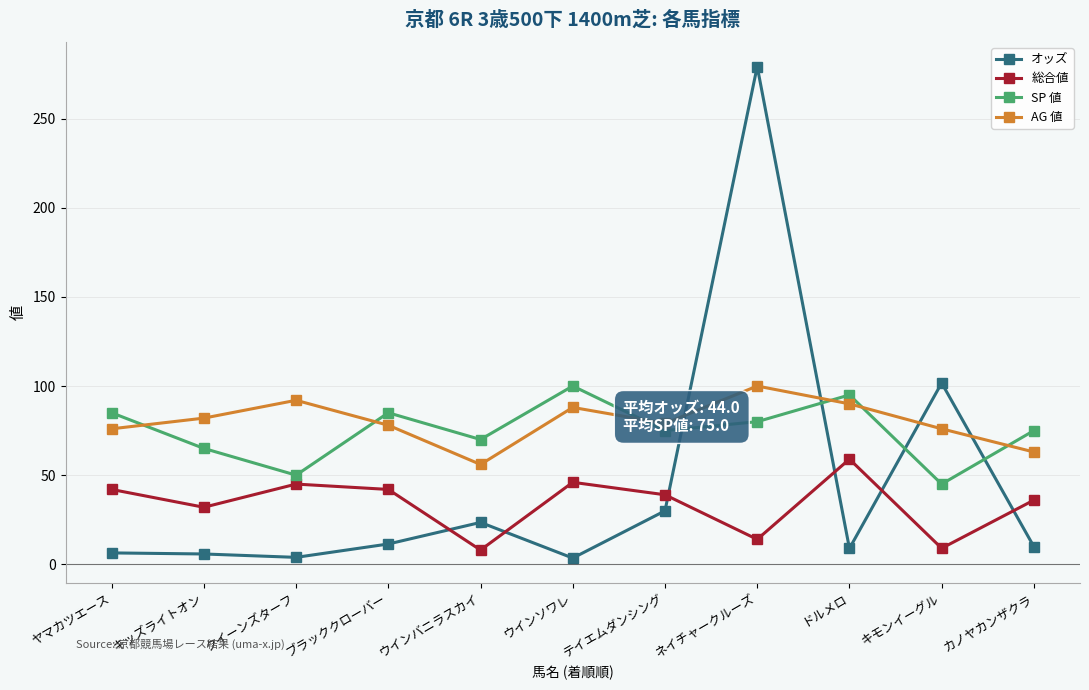

True or false: SP 値 and 総合値 cross at least once.

False